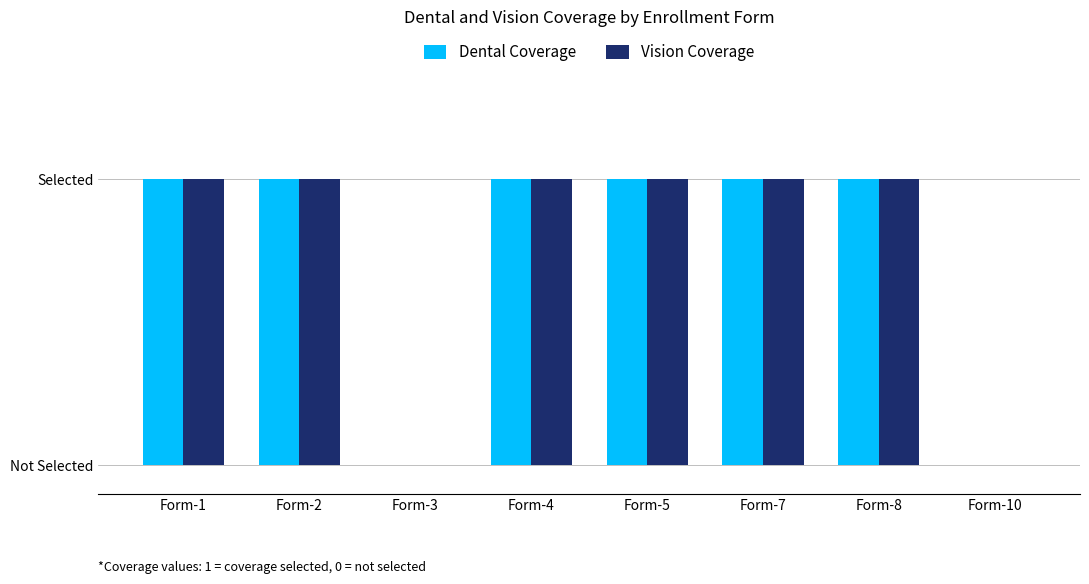

What is the greatest value displayed?

1